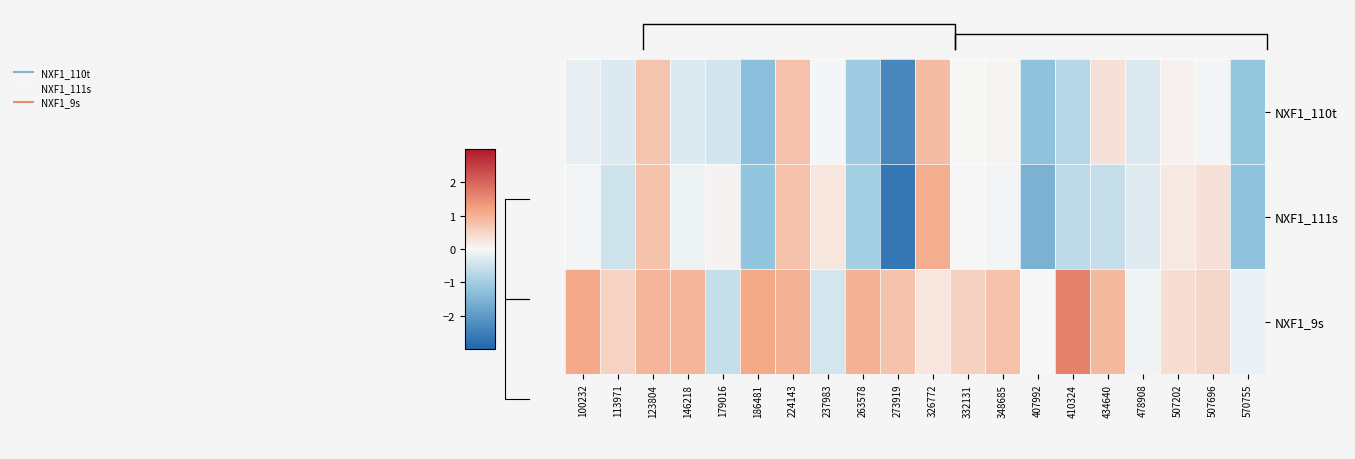

The NXF1_9s series shows -0.0 at 407992. True or false?

True